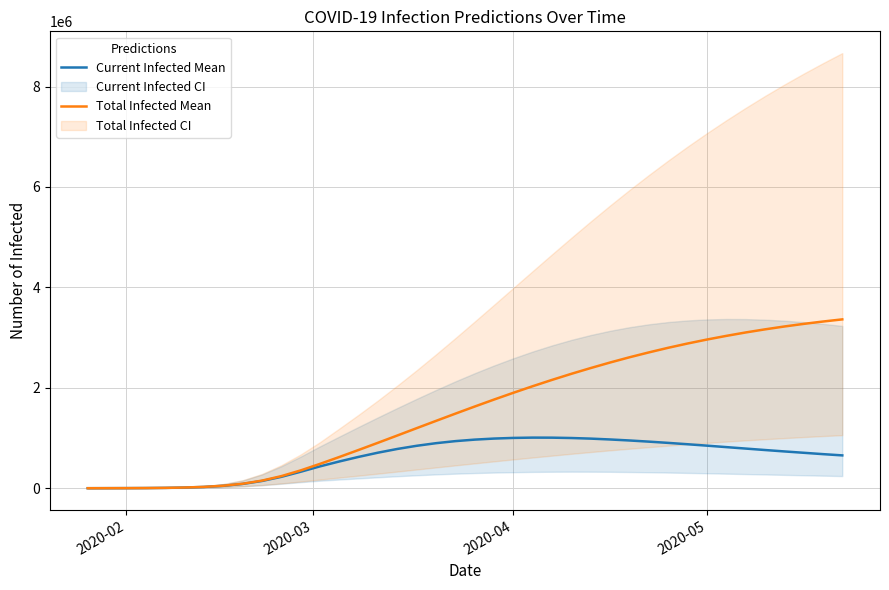

How many lines are shown in the chart?

2